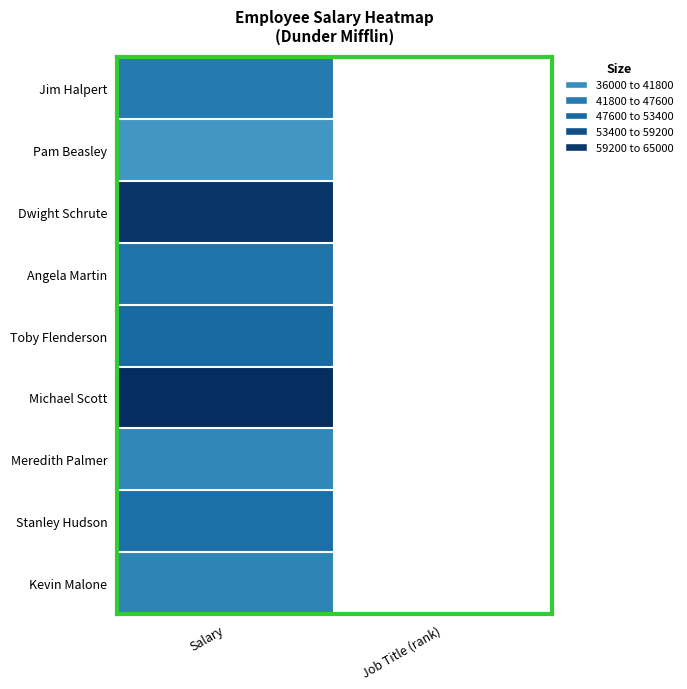

Reading left to right, list all the values displayed in this chart.

Jim Halpert: Salary=45000	Job Title (rank)=4
Pam Beasley: Salary=36000	Job Title (rank)=2
Dwight Schrute: Salary=63000	Job Title (rank)=4
Angela Martin: Salary=47000	Job Title (rank)=0
Toby Flenderson: Salary=50000	Job Title (rank)=1
Michael Scott: Salary=65000	Job Title (rank)=3
Meredith Palmer: Salary=41000	Job Title (rank)=5
Stanley Hudson: Salary=48000	Job Title (rank)=4
Kevin Malone: Salary=42000	Job Title (rank)=0